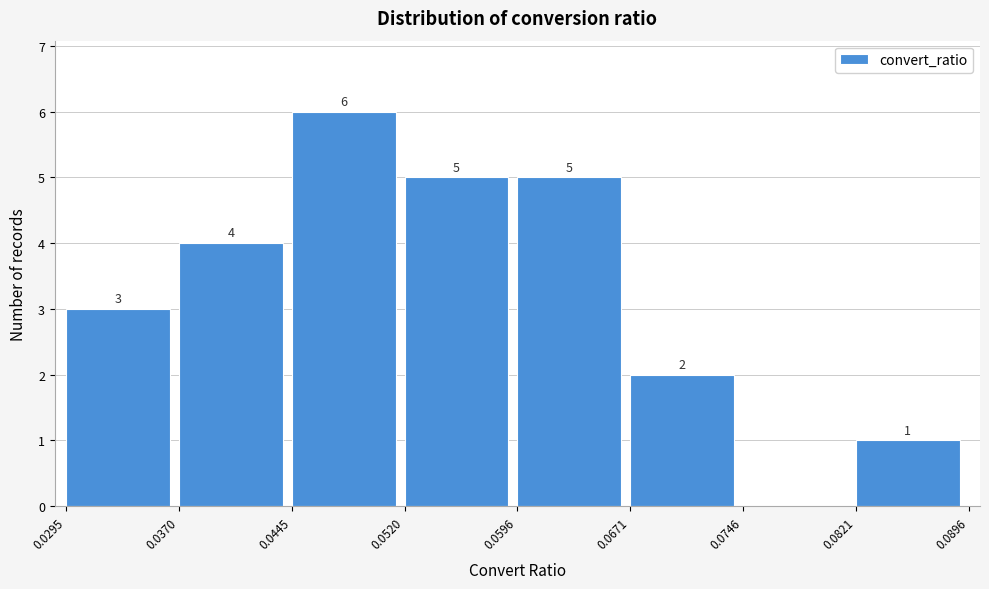

Which range on the x-axis has the tallest bar?

0.0445 to 0.0520